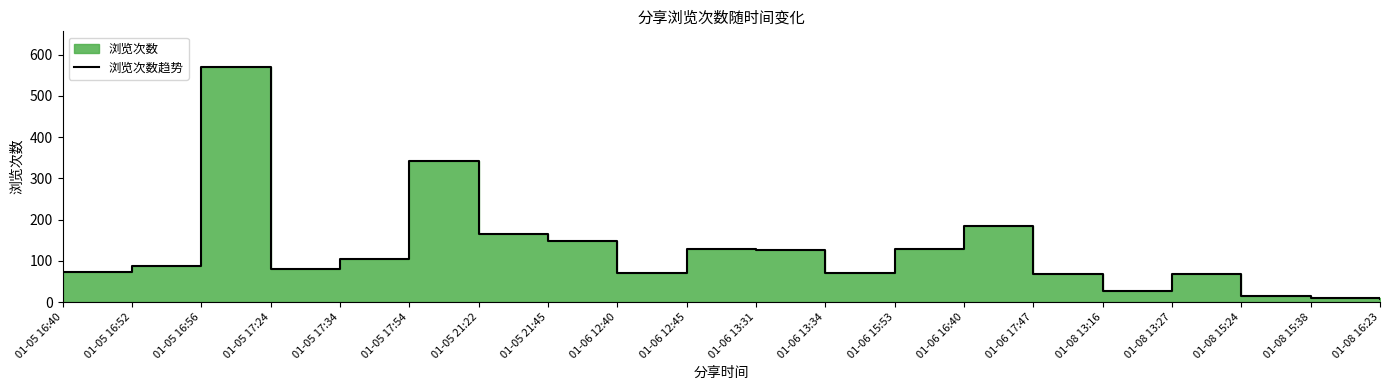

At which category does the chart reach its peak across all series?

01-05 16:56